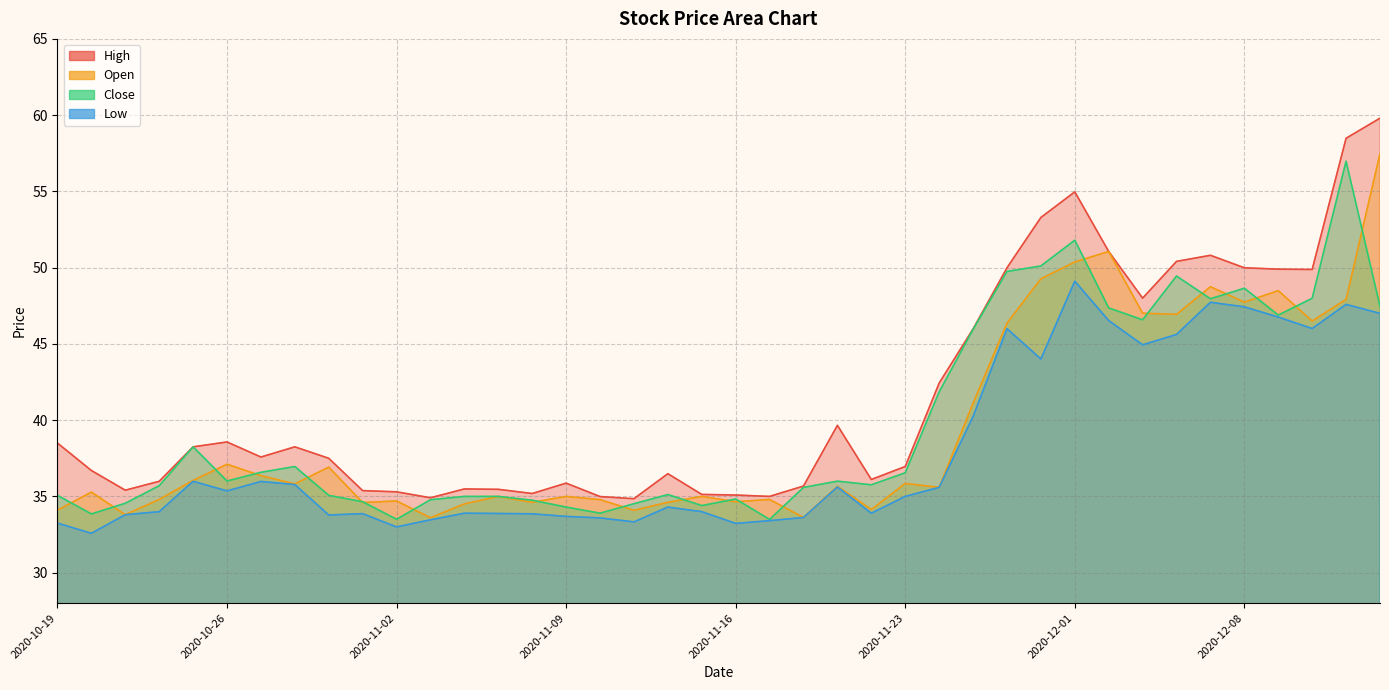

True or false: High and Low cross at least once.

False